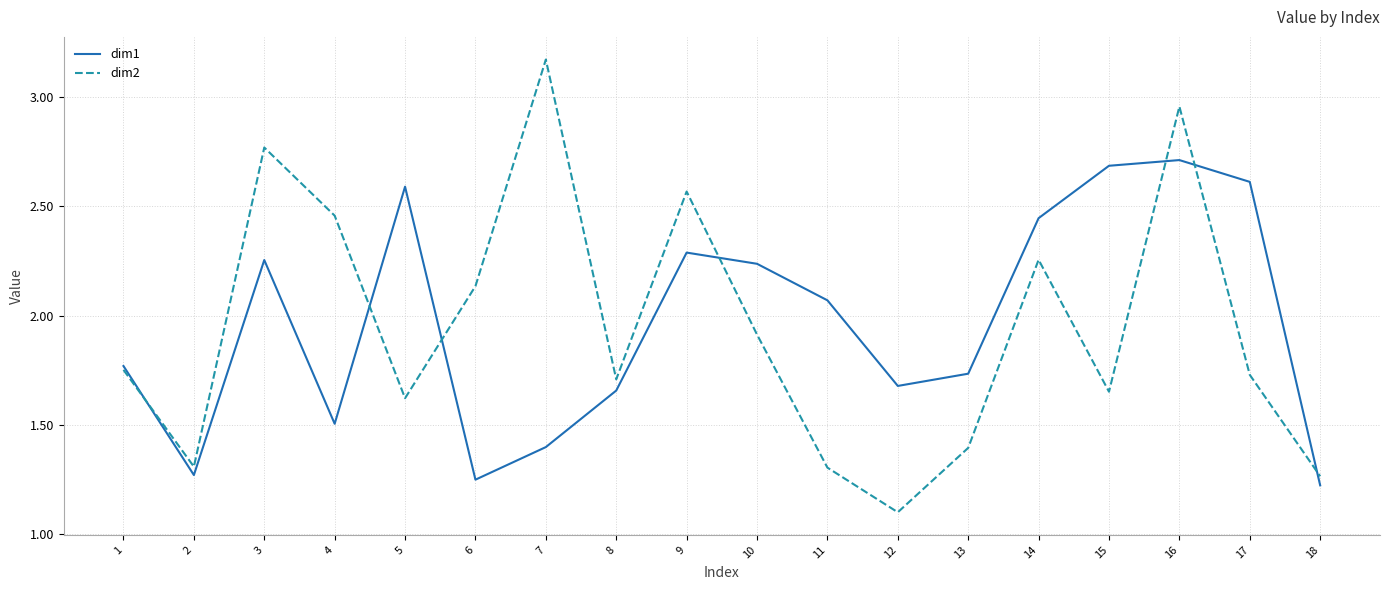

What is the average value of the dim2 series?

1.9